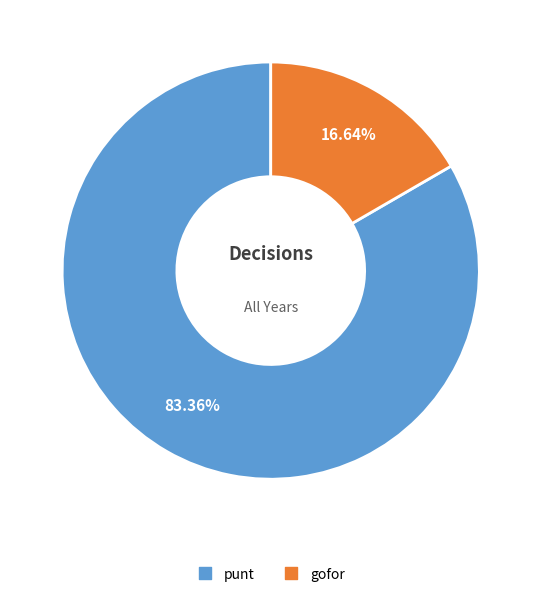

How many segments does this pie chart have?

2